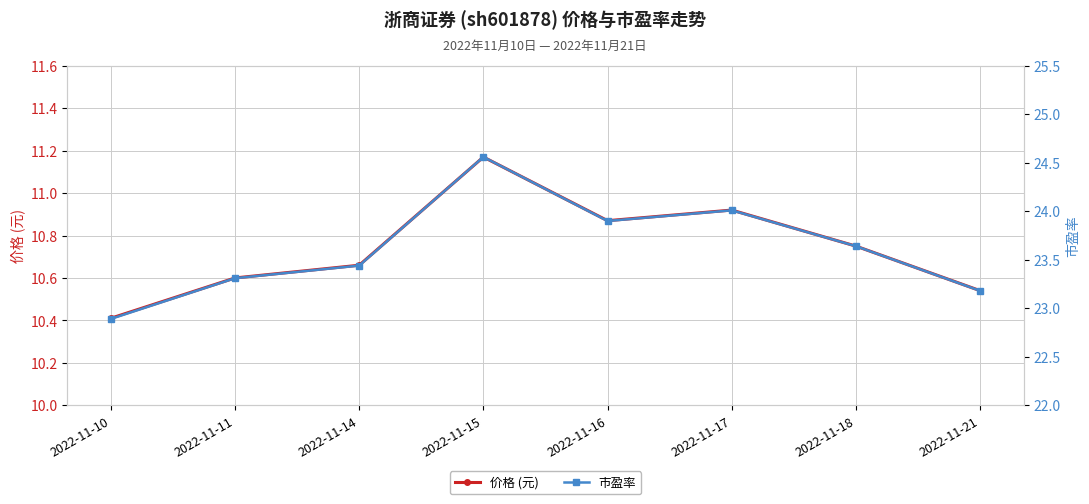

Which series changed the most between 2022-11-11 and 2022-11-16?

市盈率